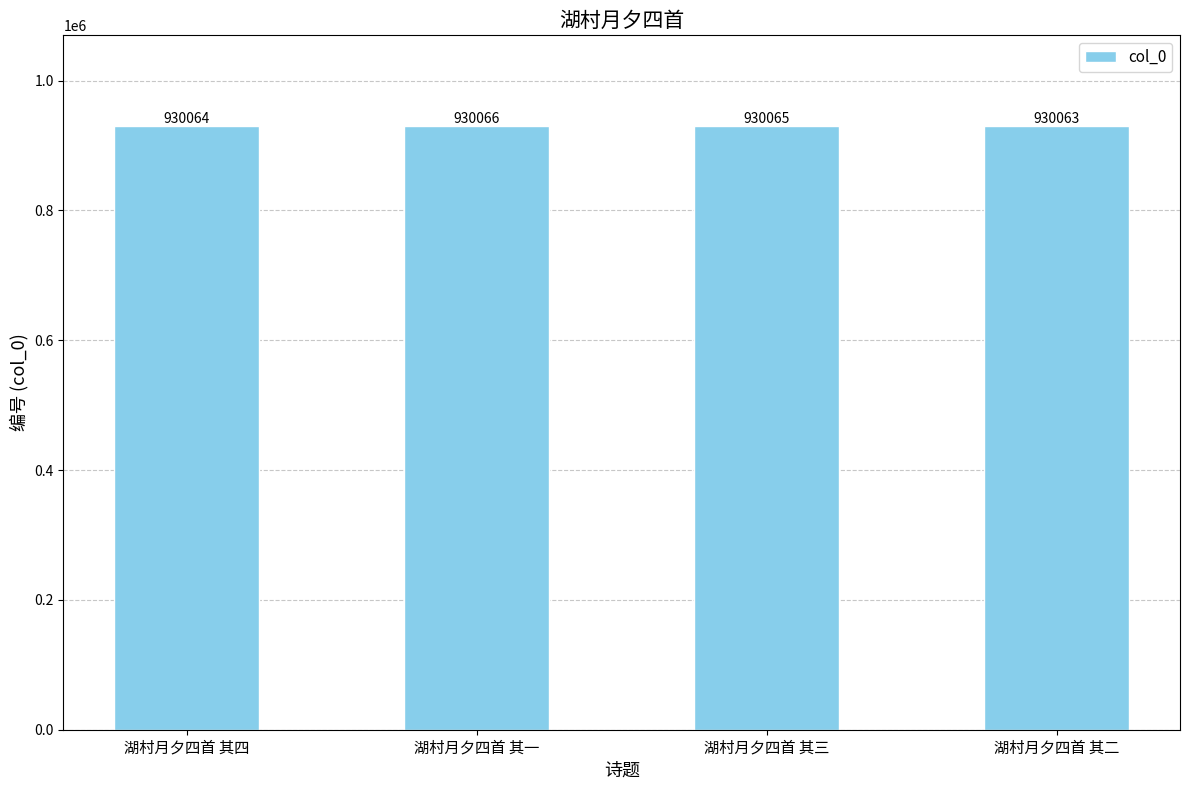

Approximately how many times larger is the value at 湖村月夕四首 其二 compared to 湖村月夕四首 其一?

1.0